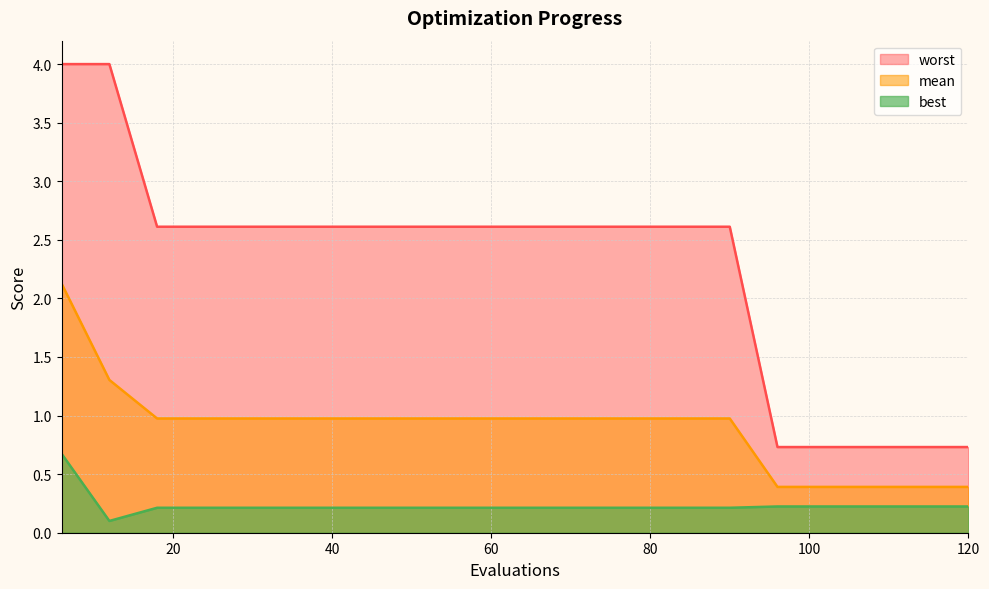

At which category is the sum across all series the highest?

6